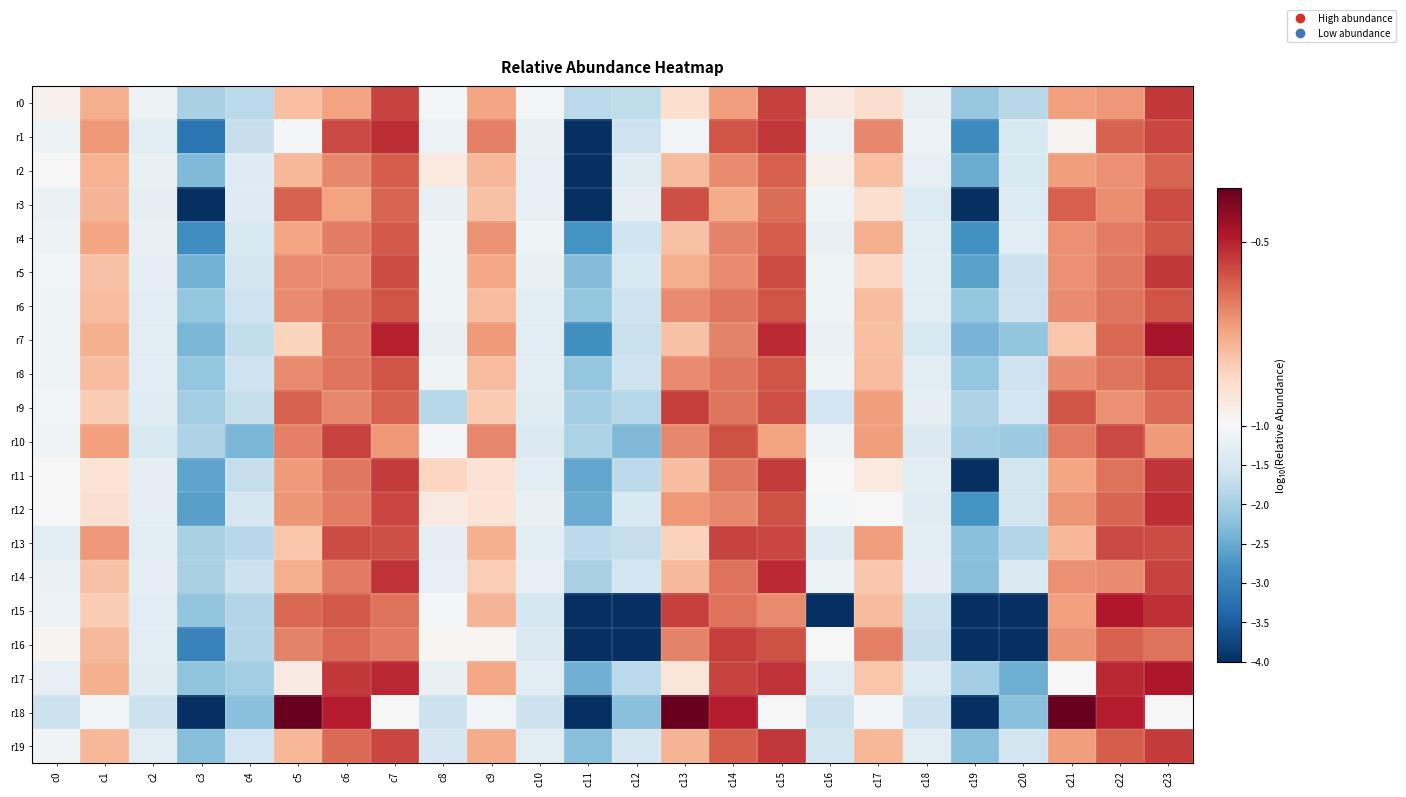

Count the number of categories in the chart.

24